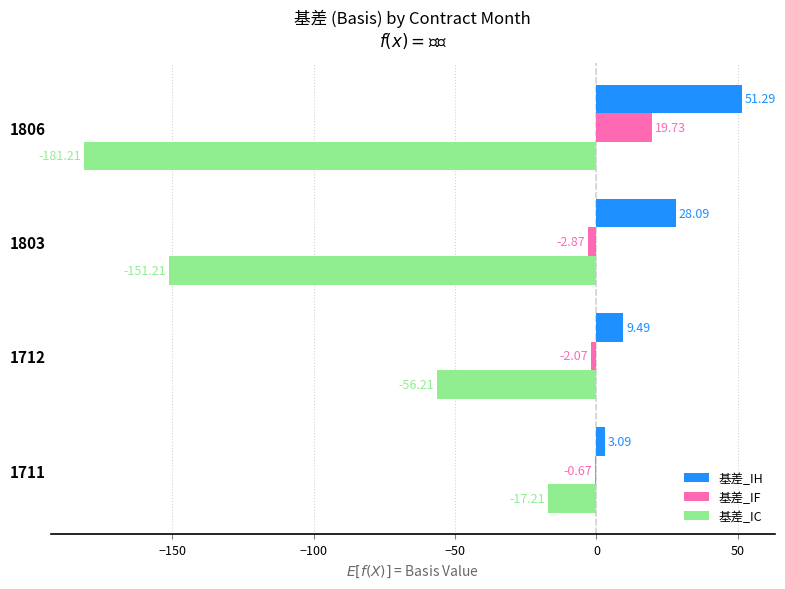

What is the sum of the 基差_IH values at 1712 and 1711?

12.6